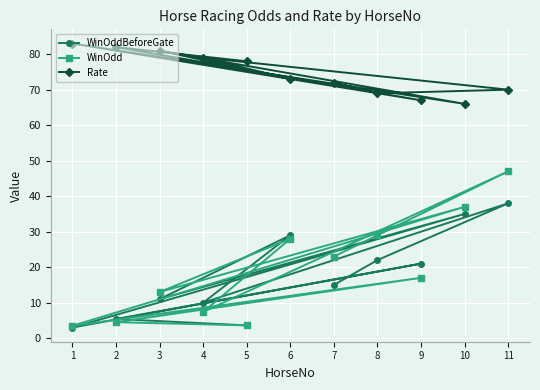

How many lines are shown in the chart?

3